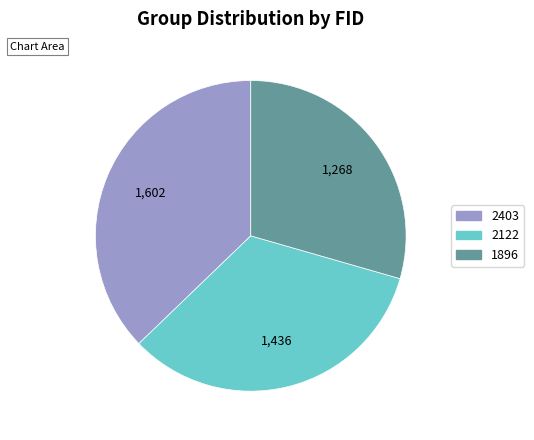

Does 1896 account for over 50% of the chart?

No